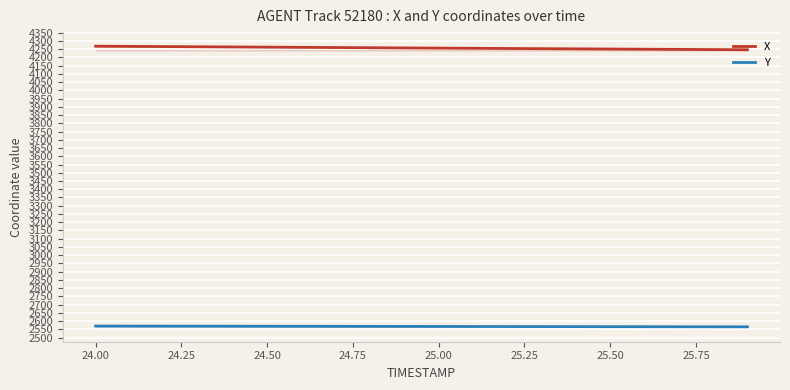

Rank the series at 25.50 from lowest to highest value.

Y, X